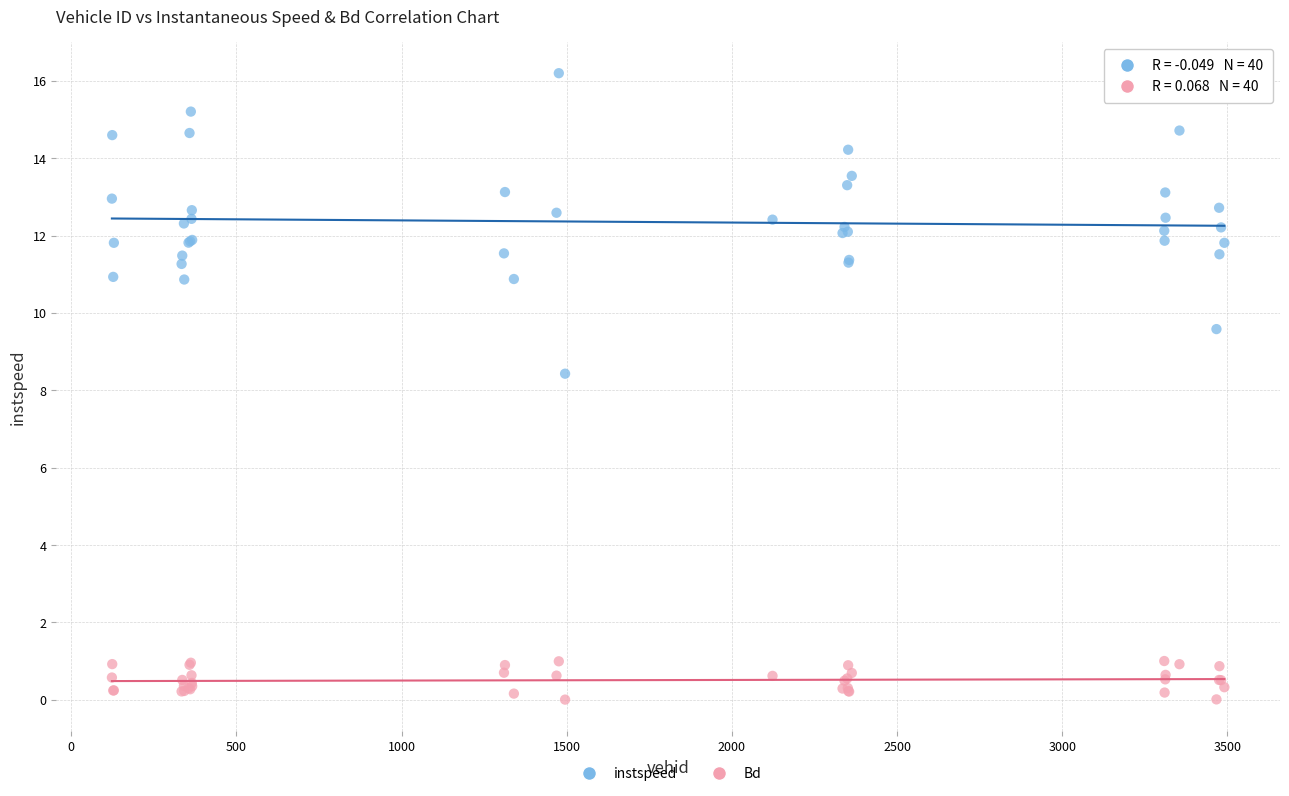

Which series reaches the minimum Y coordinate?

Bd